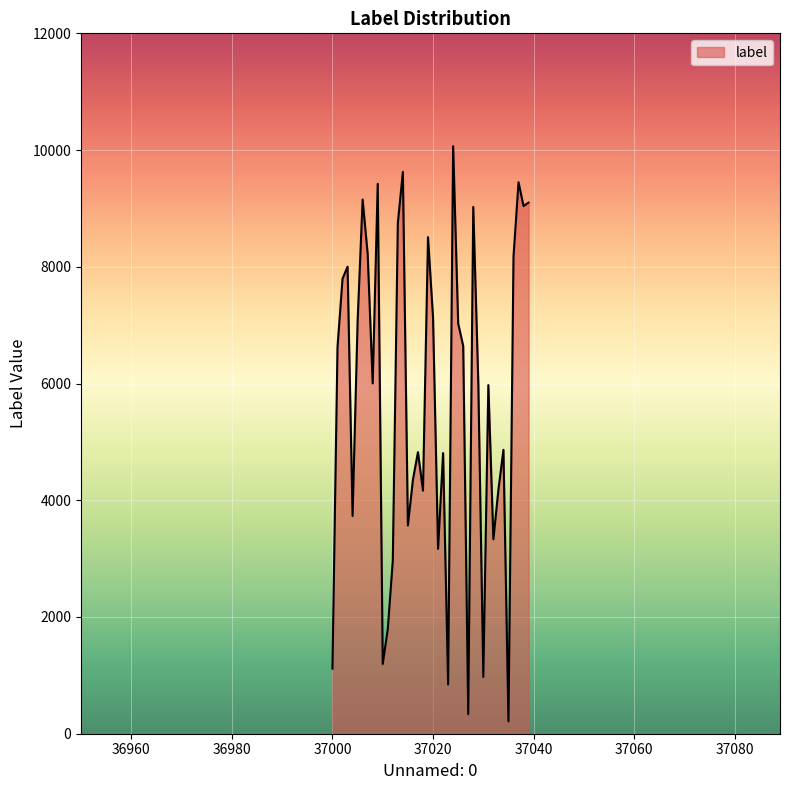

What is the greatest value displayed?

10067